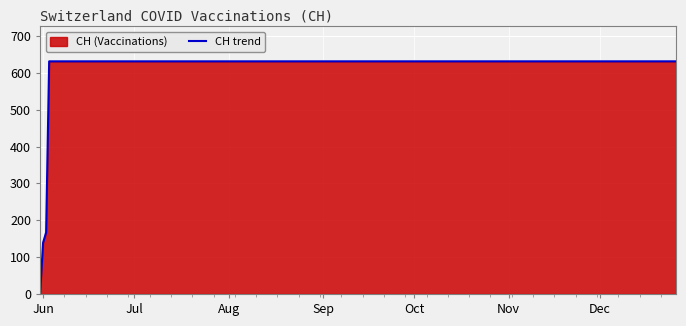

How many lines are shown in the chart?

1